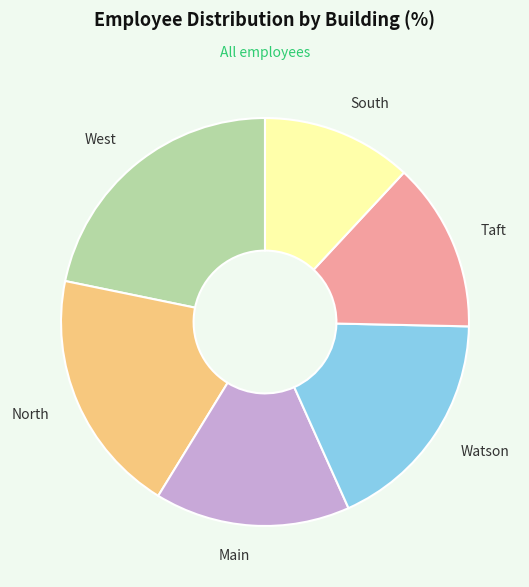

Is there any slice that represents more than half of the pie?

No